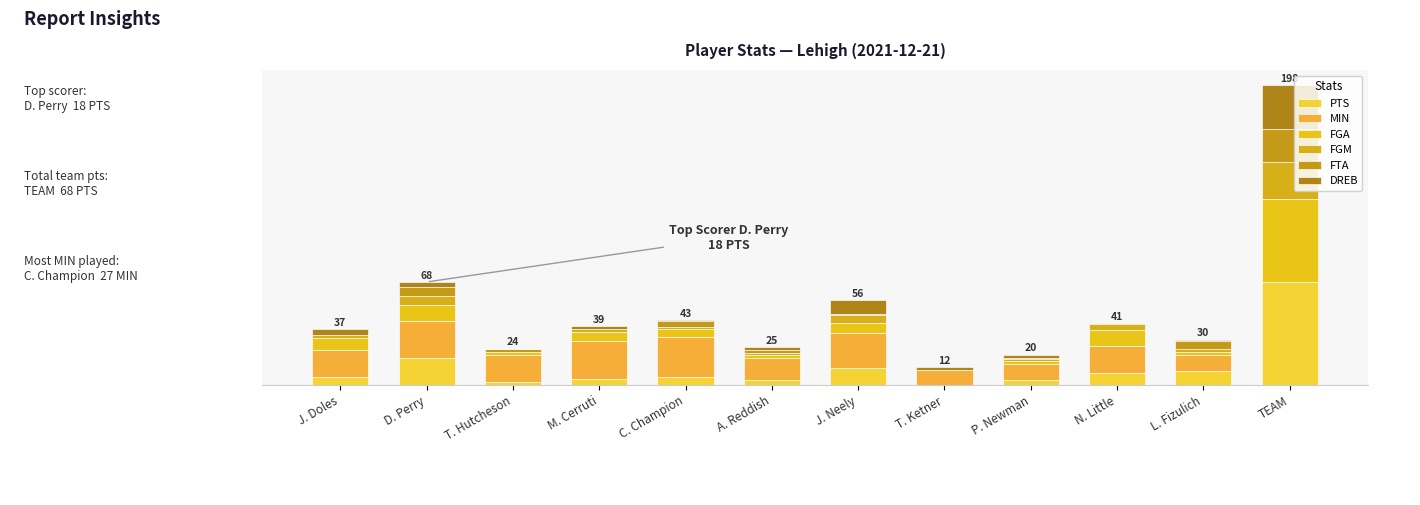

What are all the series names shown in the legend?

PTS, MIN, FGA, FGM, FTA, DREB